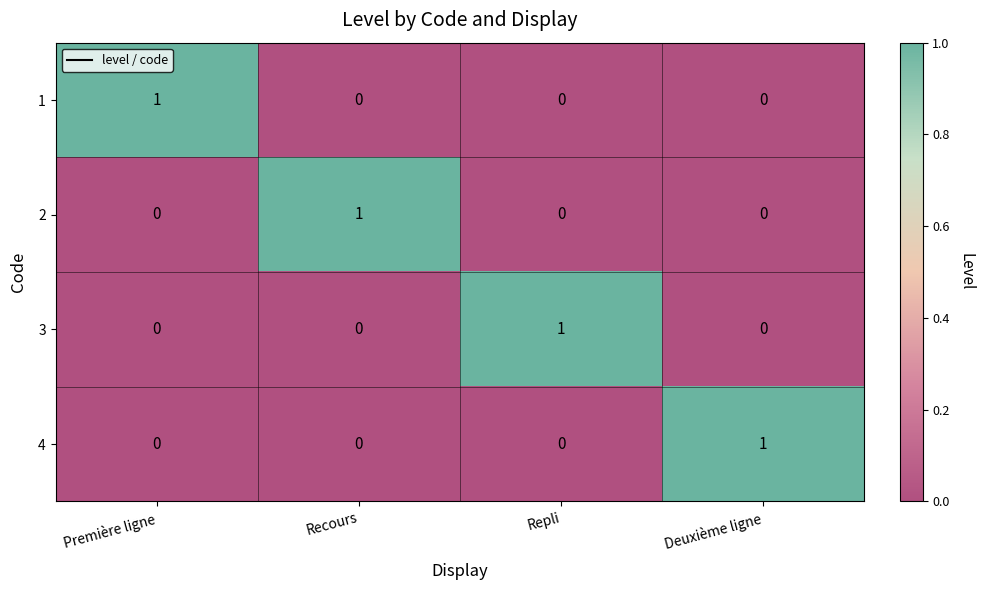

Reading left to right, extract all data points from this chart.

1: Première ligne=1	Recours=0	Repli=0	Deuxième ligne=0
2: Première ligne=0	Recours=1	Repli=0	Deuxième ligne=0
3: Première ligne=0	Recours=0	Repli=1	Deuxième ligne=0
4: Première ligne=0	Recours=0	Repli=0	Deuxième ligne=1